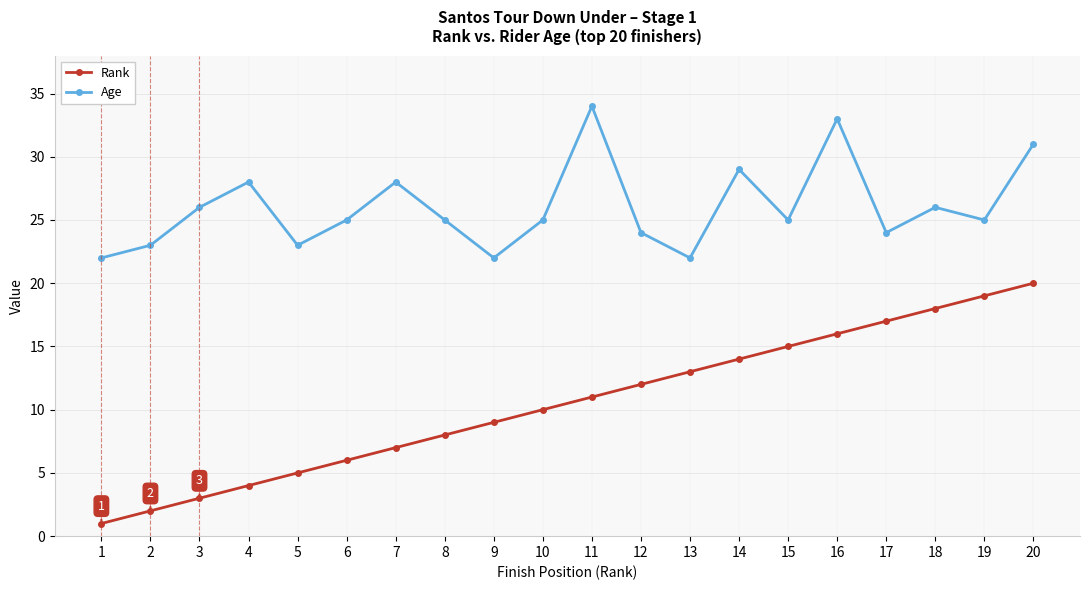

Where is the first local maximum for Age?

4